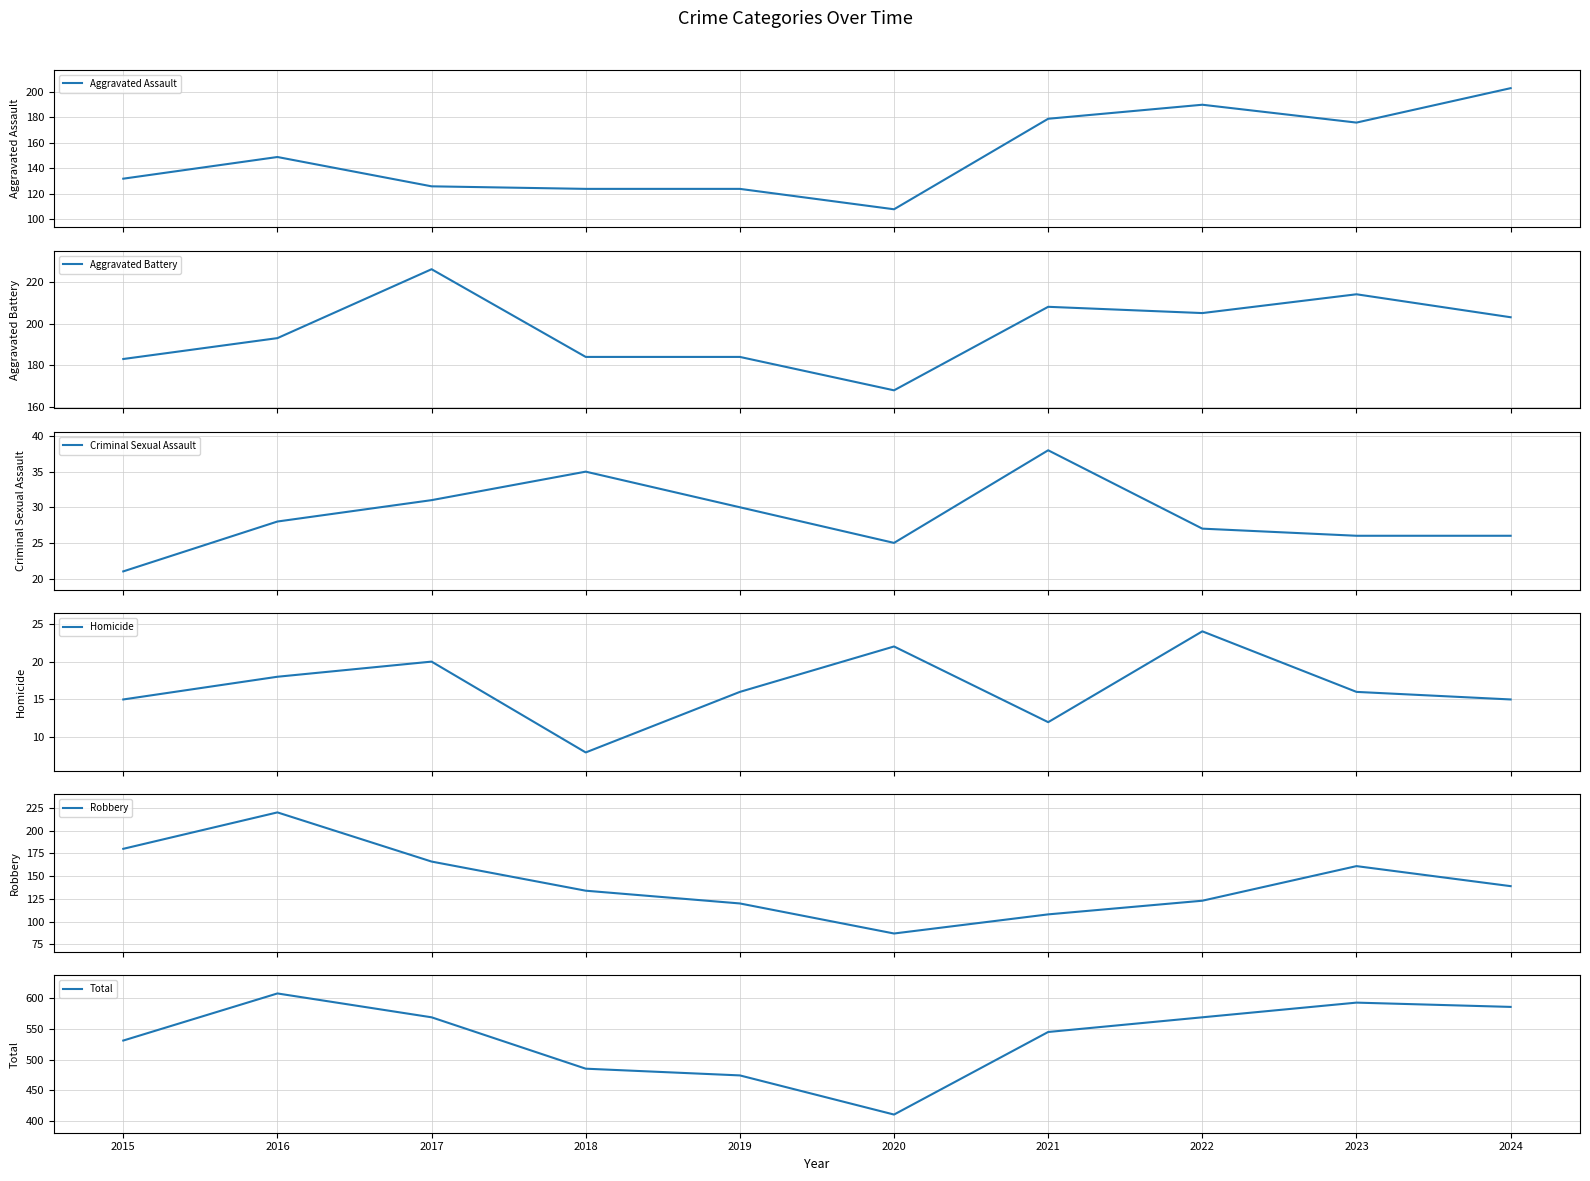

How many data points in Homicide are less than 16?

4